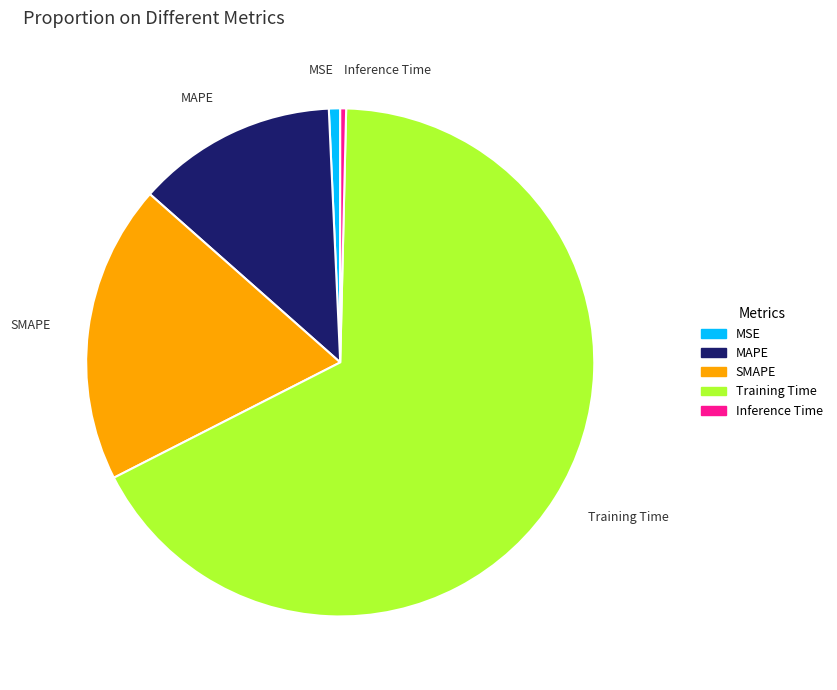

Which slice is the largest?

Training Time